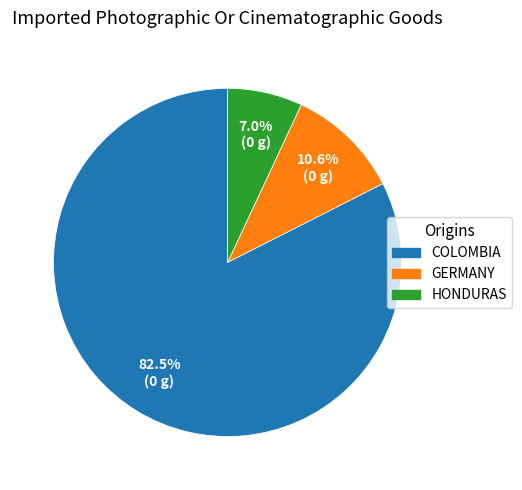

Is there a majority slice in this chart?

Yes